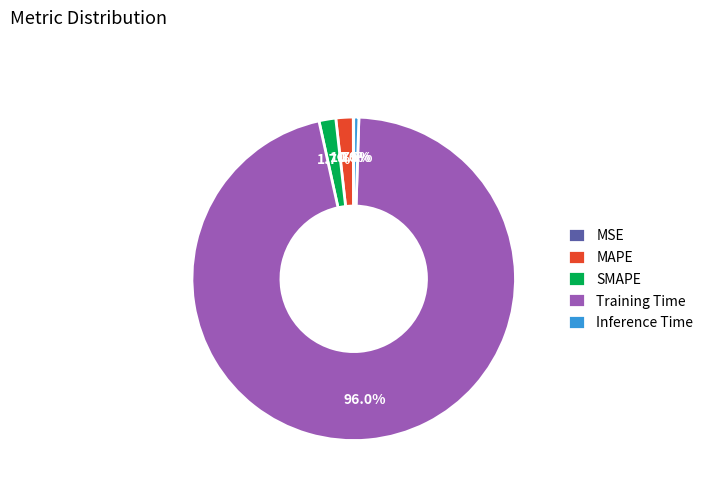

How much of the chart is everything except SMAPE?

98.3%